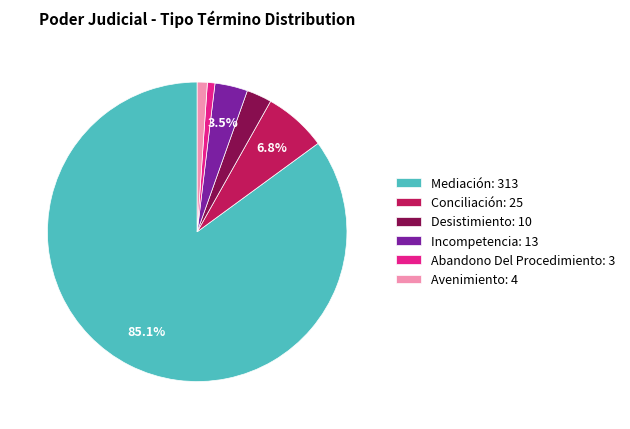

Is there any slice that represents more than half of the pie?

Yes